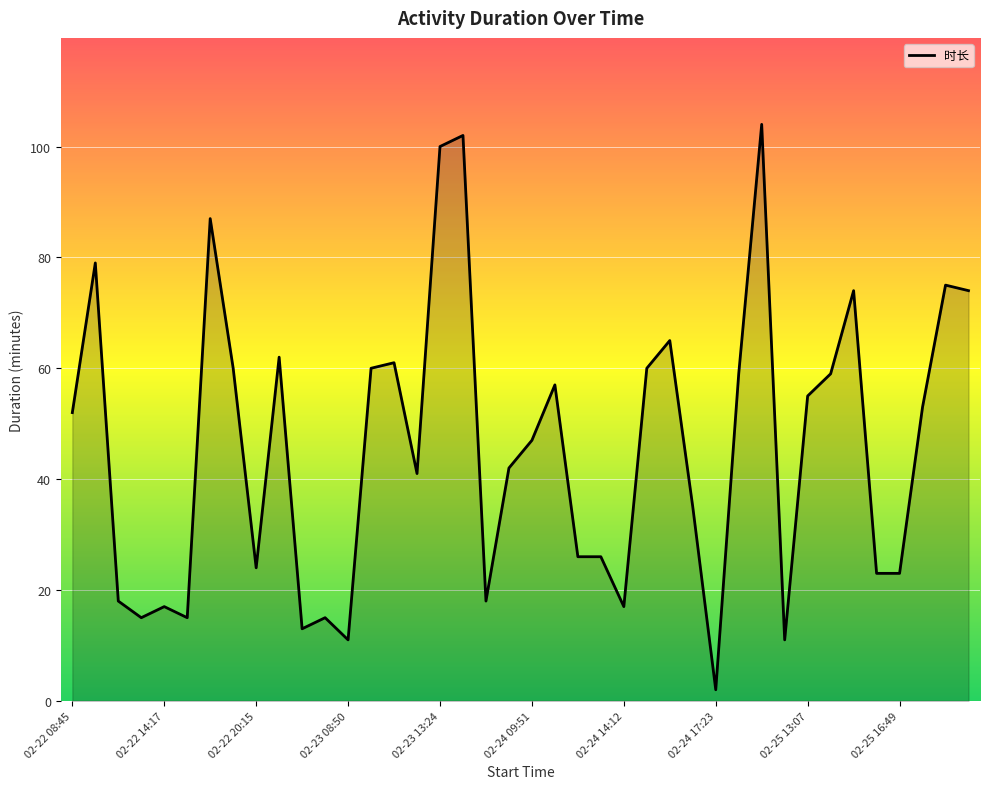

What is the difference between the maximum and minimum values?

102